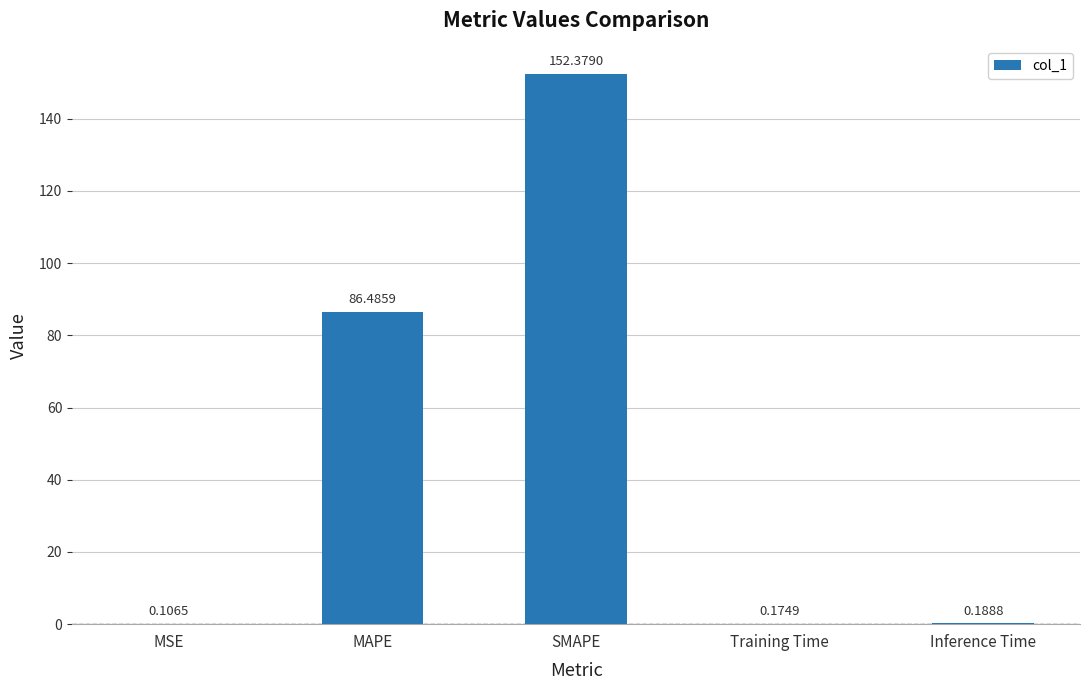

Is it true that the value at MAPE is 86.5?

True